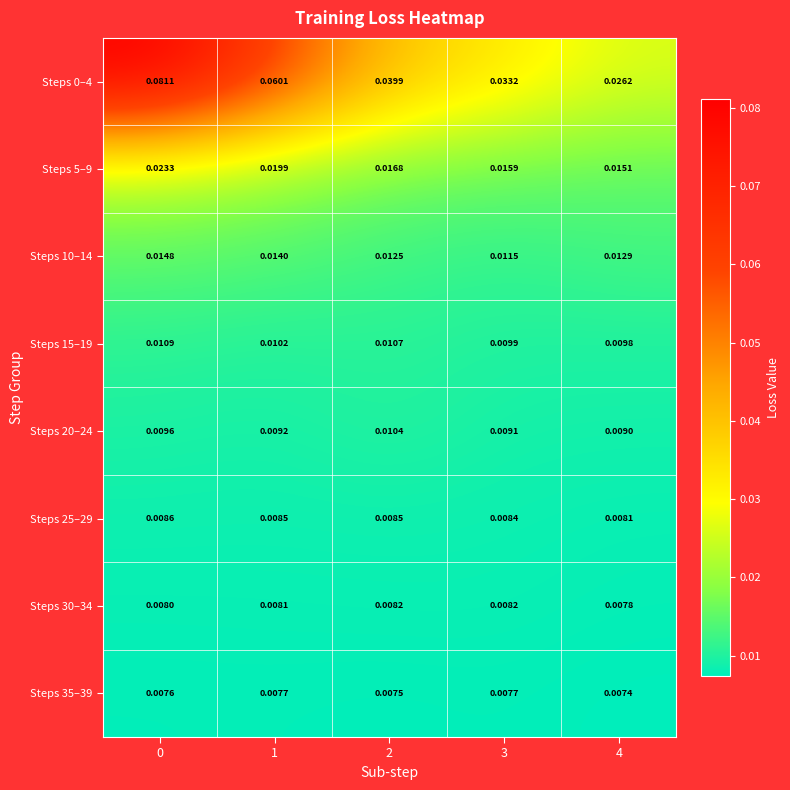

Is the value of Steps 35–39 at 0 greater than the value of Steps 5–9 at 2?

No